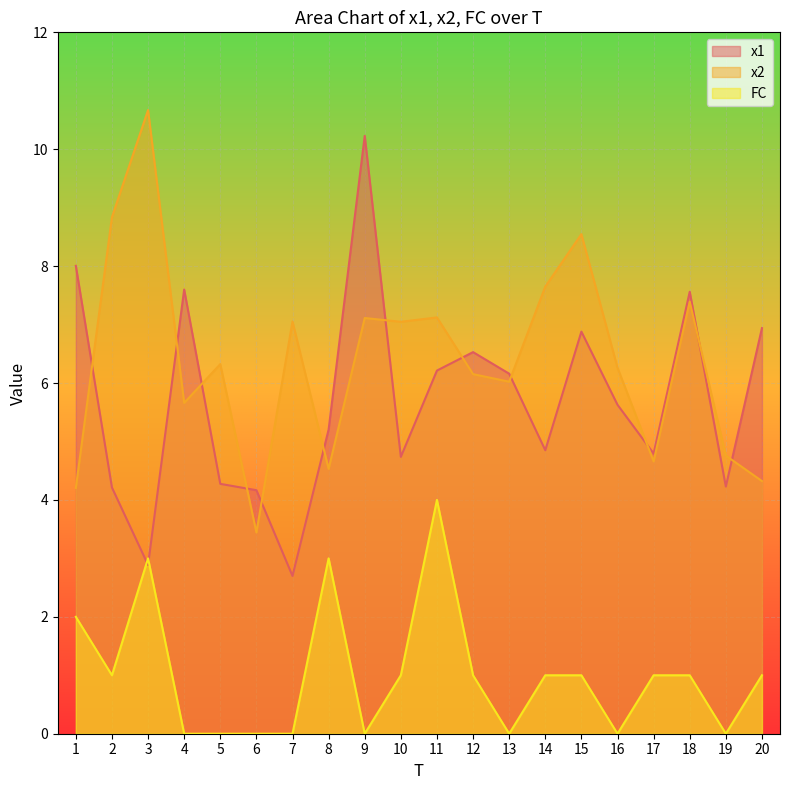

Between which two adjacent categories do x1 and x2 first intersect?

1 and 2